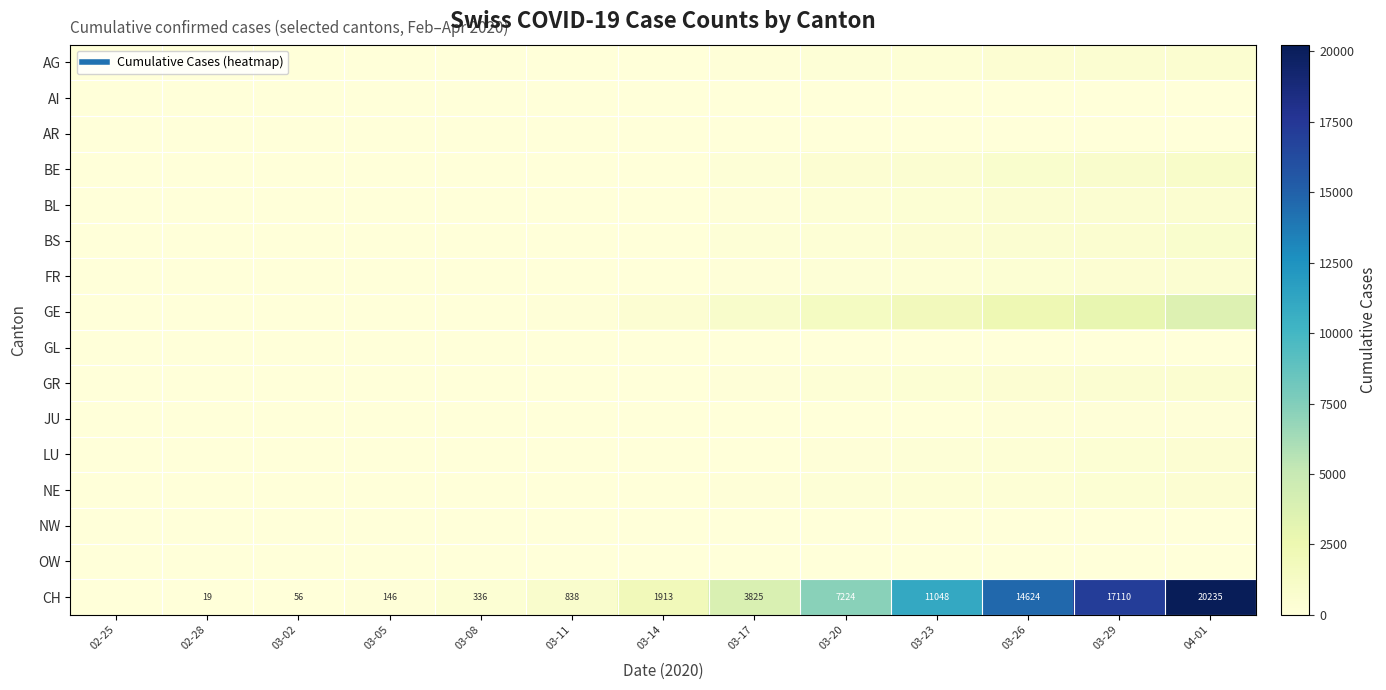

The AR series shows 0 at 02-25. True or false?

True